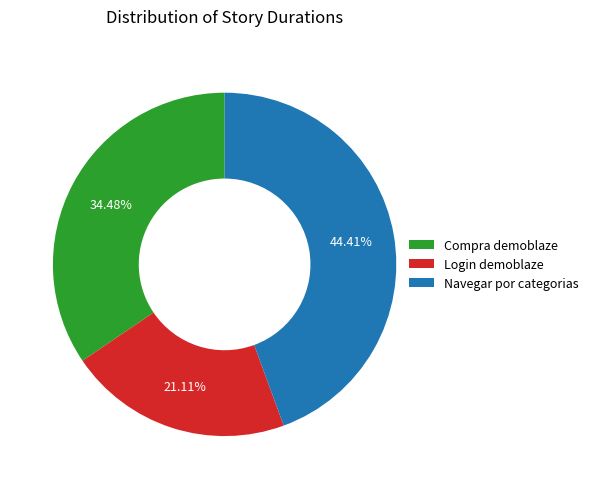

To the nearest percent, what is the difference between the largest and smallest slice percentages?

23%